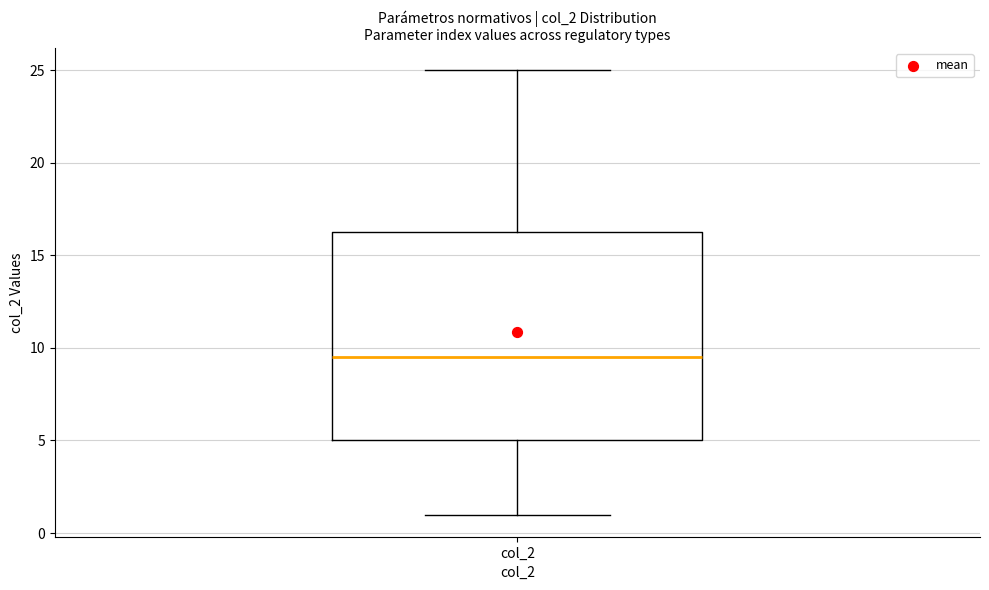

Read this box plot against the y-axis: the position of the median line, the range covered by the box, and the ends of both whiskers. The values are not printed on the chart, so give them approximately, as read against the axis.

median 9.5, box 5.0 to 16.5, whiskers 1.0 to 25.0